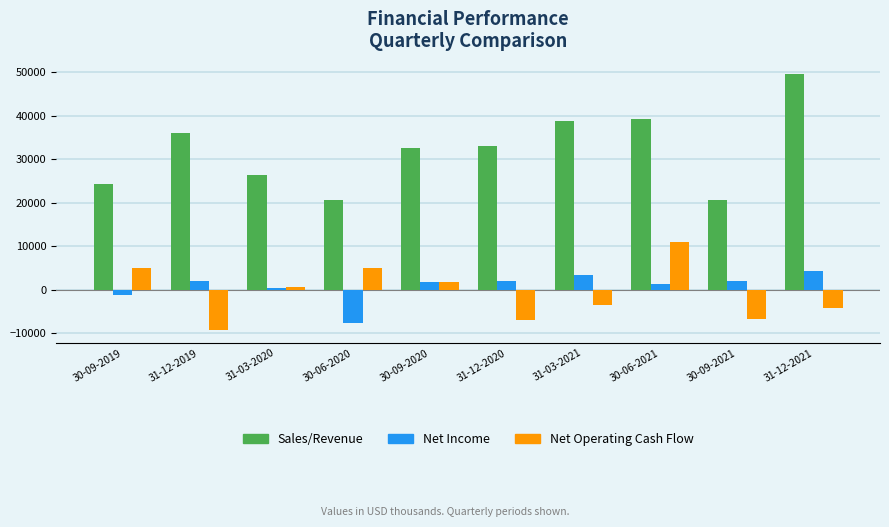

Which label corresponds to the smallest value in the chart?

31-12-2019